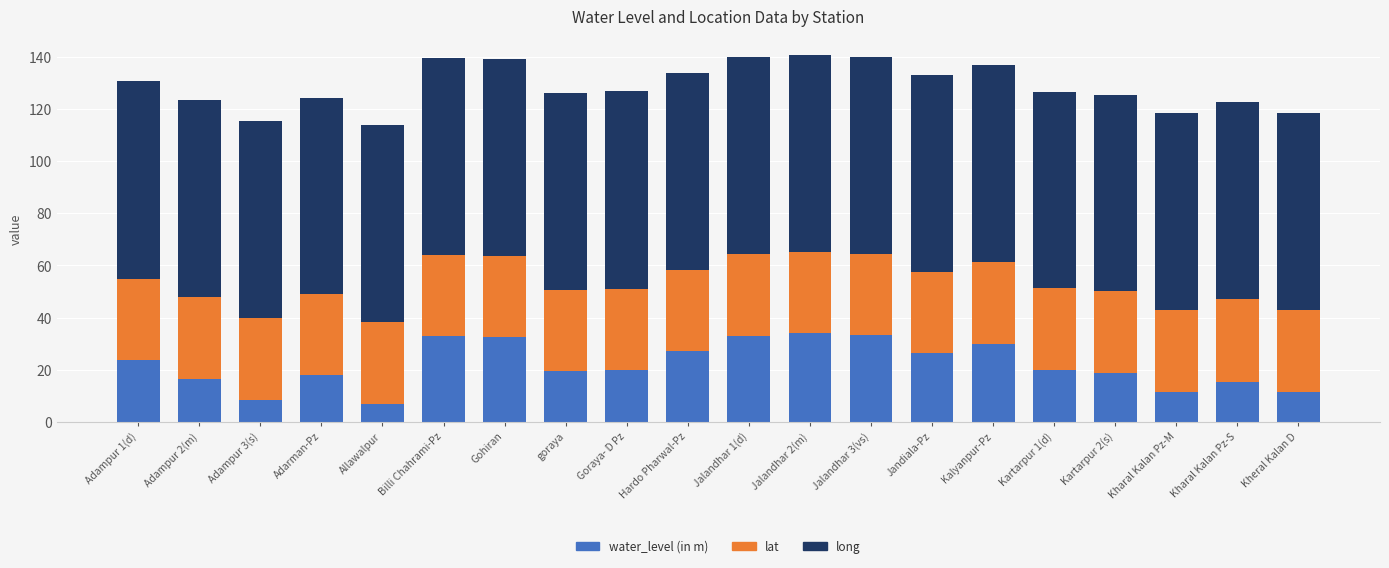

What is the sum of the water_level (in m) values at Kheral Kalan D and Kartarpur 1(d)?

31.2